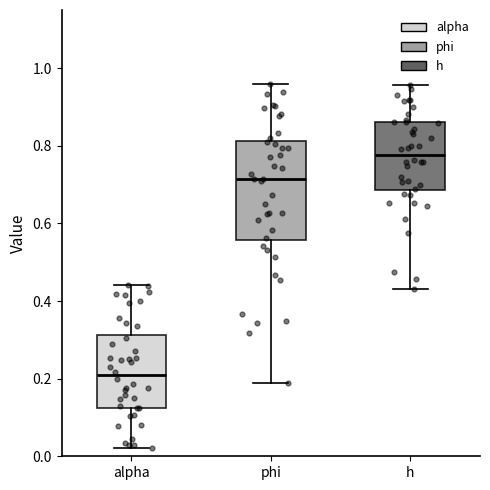

Comparing the boxes themselves (not the whiskers), which one is the tallest?

phi